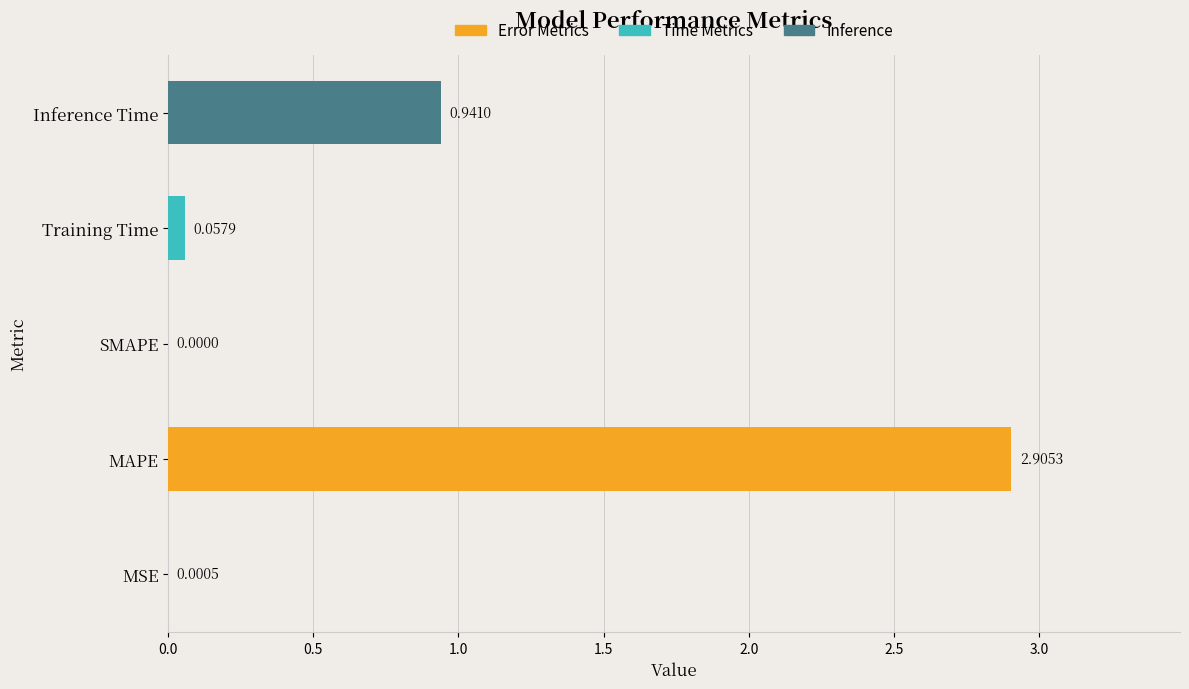

Count the number of categories in the chart.

5